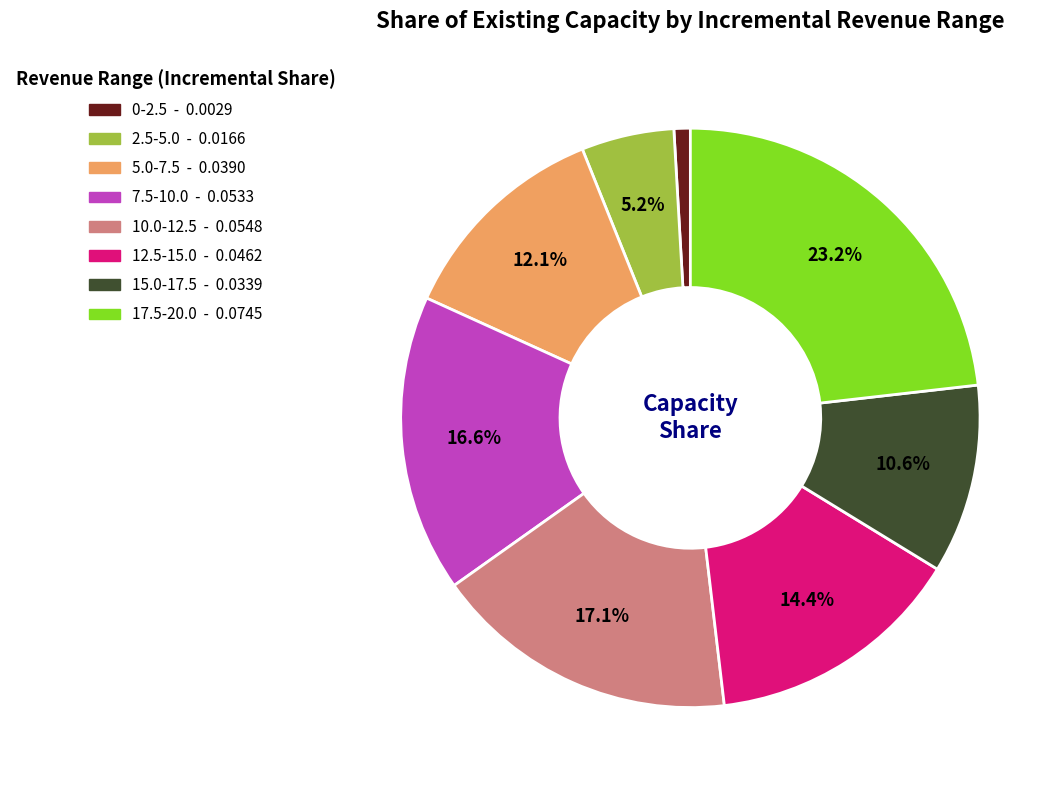

To the nearest percent, what is the difference between the 5.0-7.5 and 2.5-5.0 slice percentages?

7%